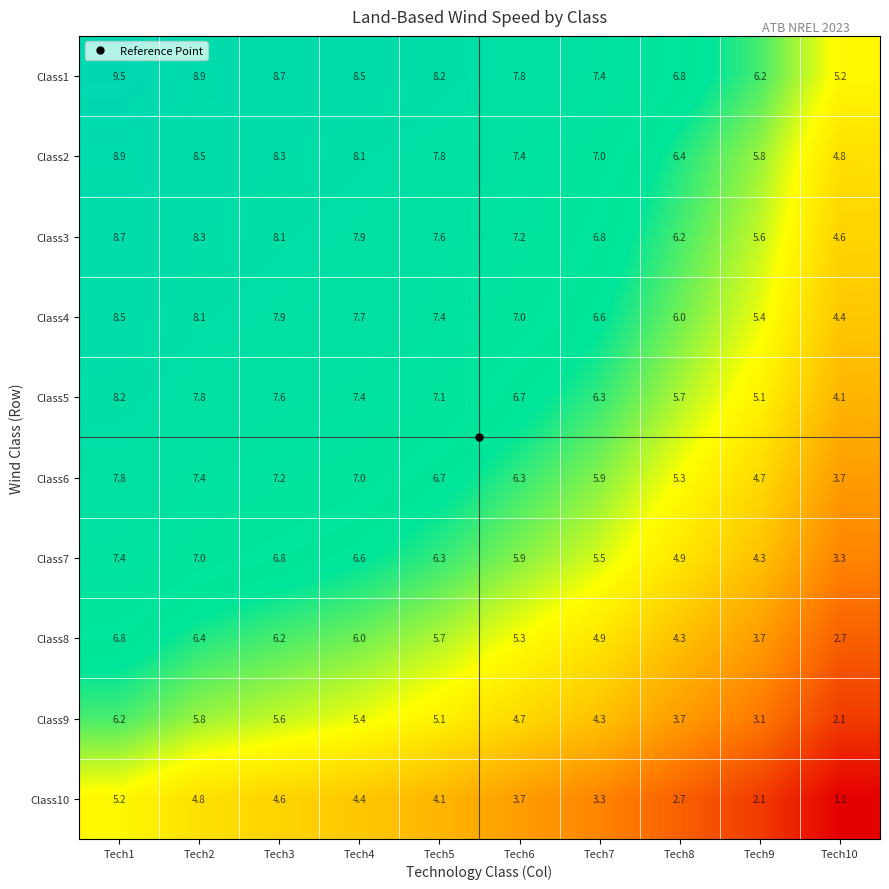

What is the spread (max minus min) of values at Tech2?

4.1